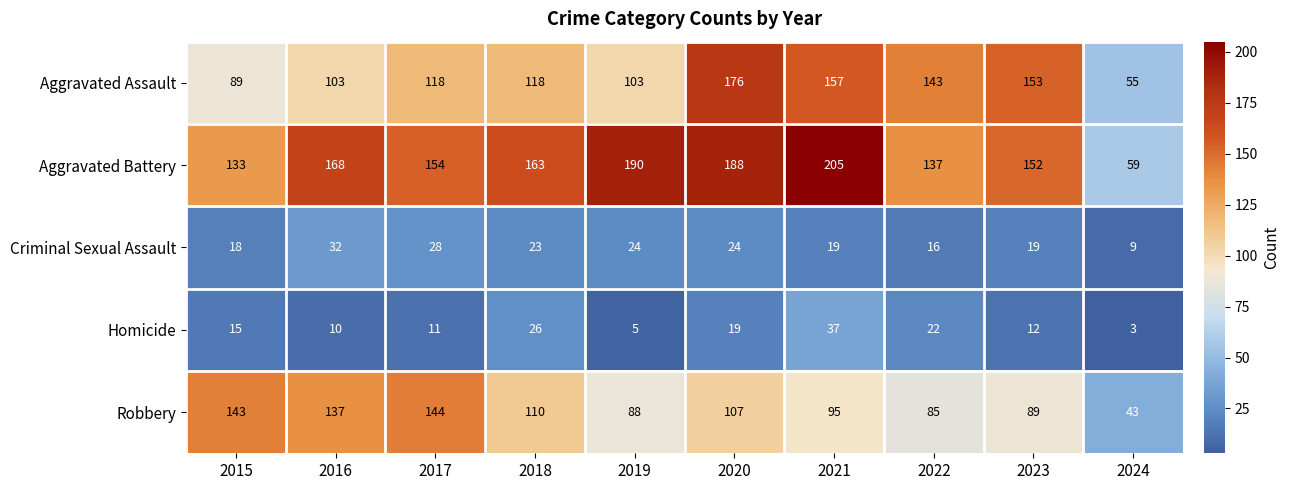

Which series has the largest range (max minus min)?

Aggravated Battery